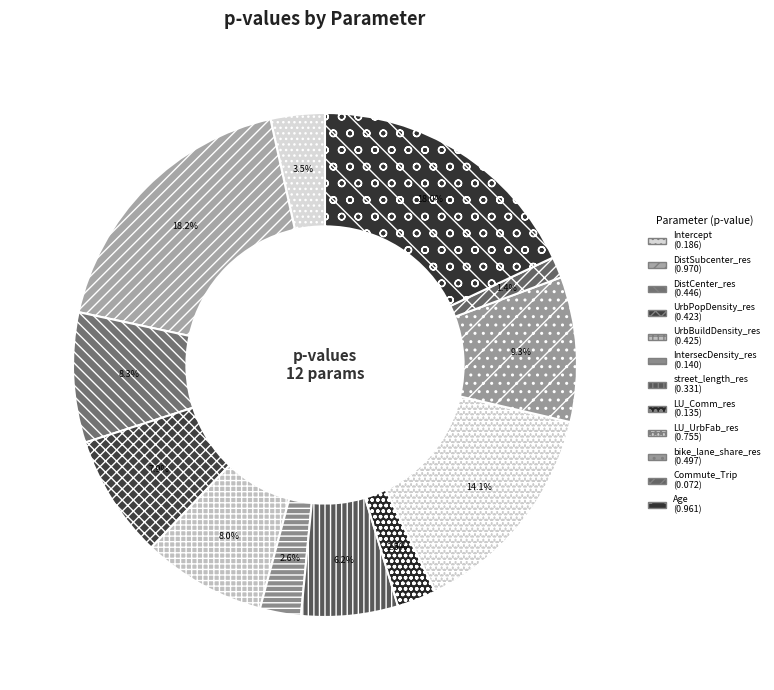

Count the number of slices in the pie.

12